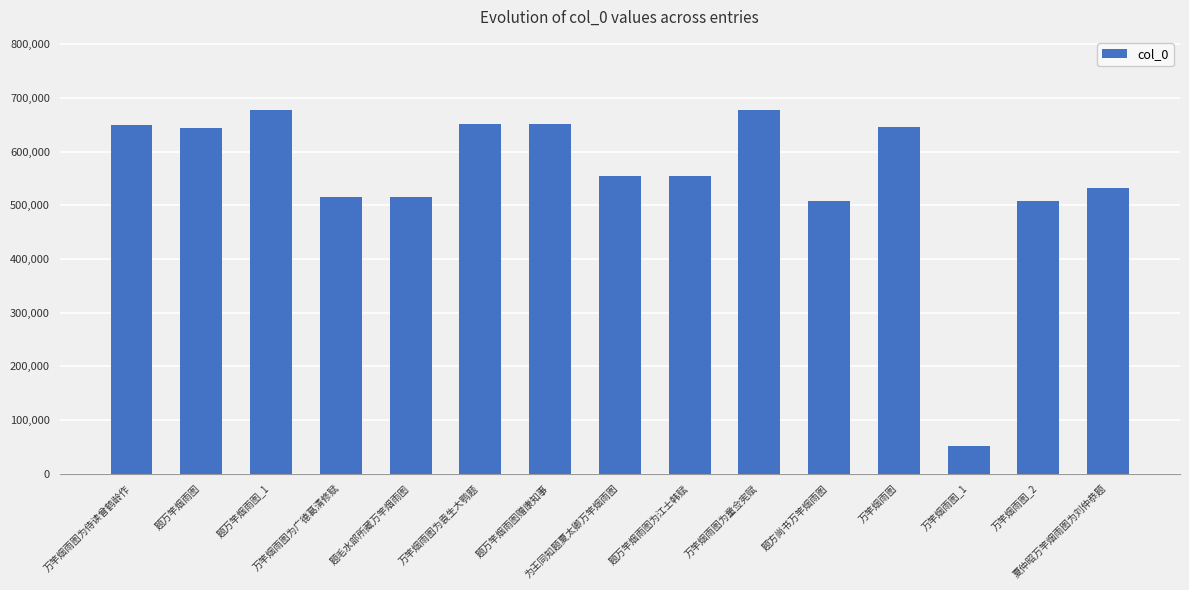

At which category does the chart reach its minimum across all series?

万竿烟雨图_1